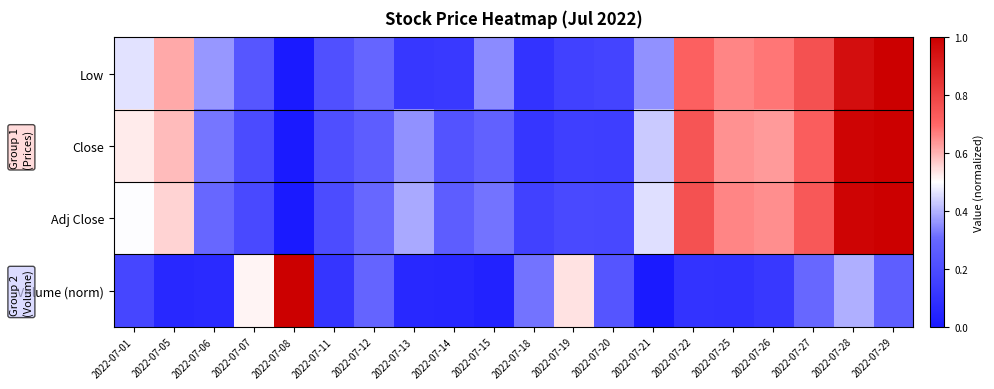

Which series has the largest total across all categories?

Adj Close